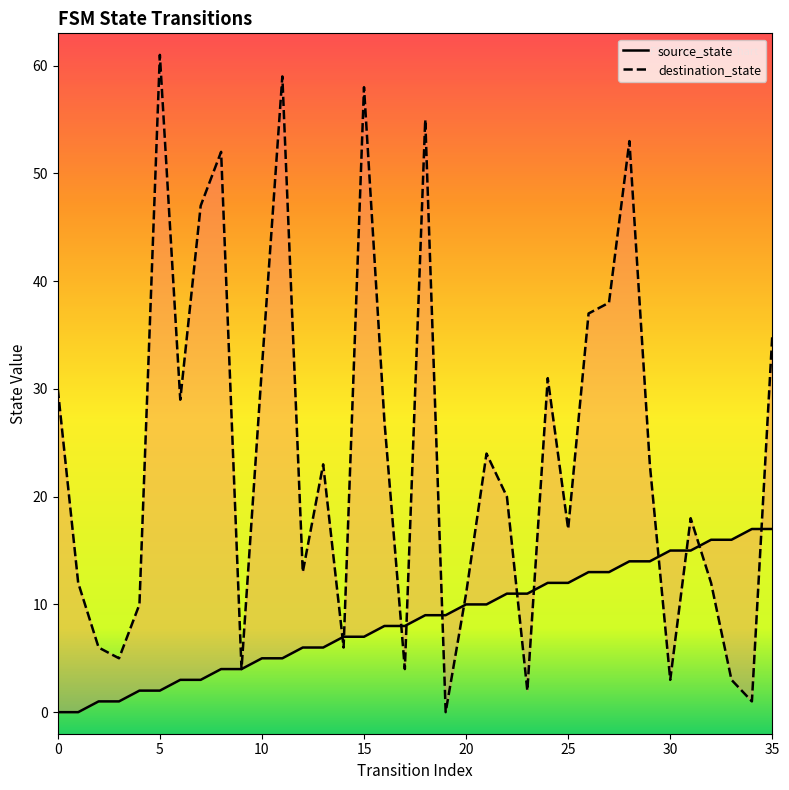

The value of destination_state at 31 is 27. True or false?

False